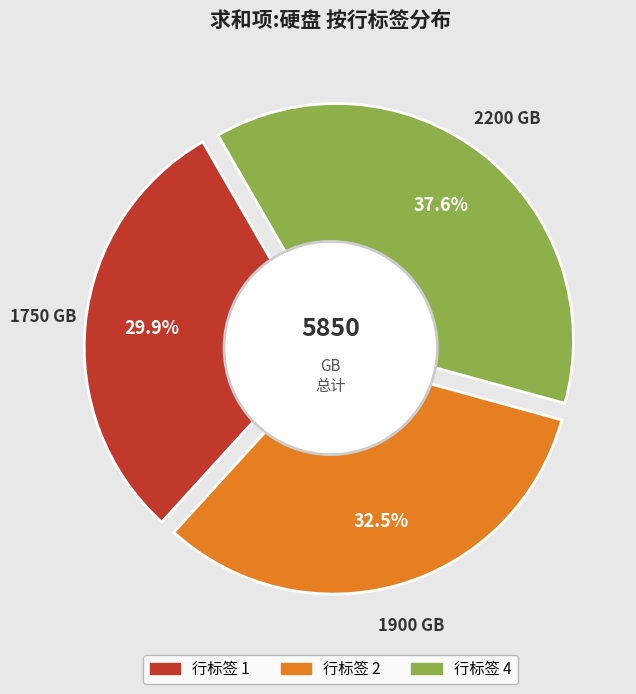

What is the smallest slice in the pie chart?

1